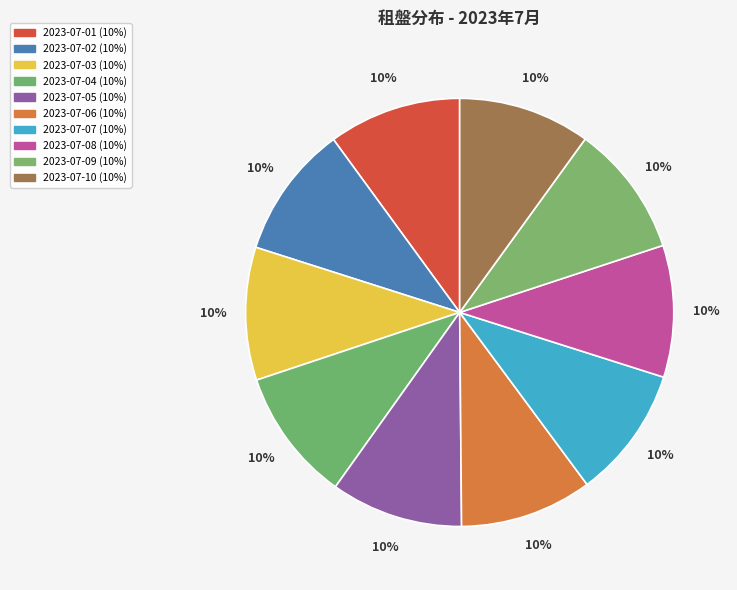

How many segments does this pie chart have?

10